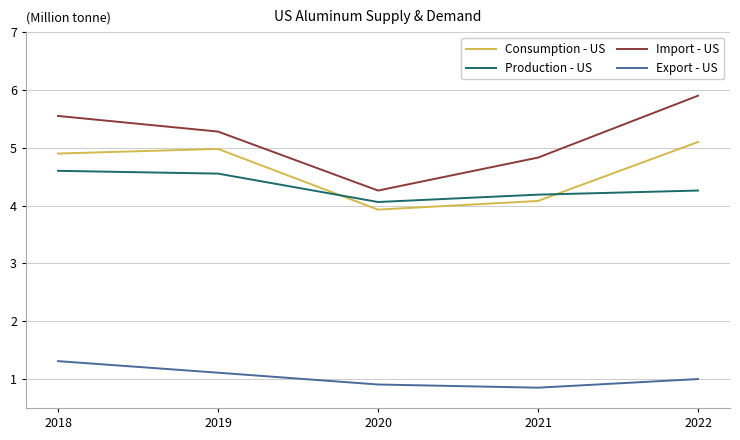

Where is the first local minimum for Export - US?

2021